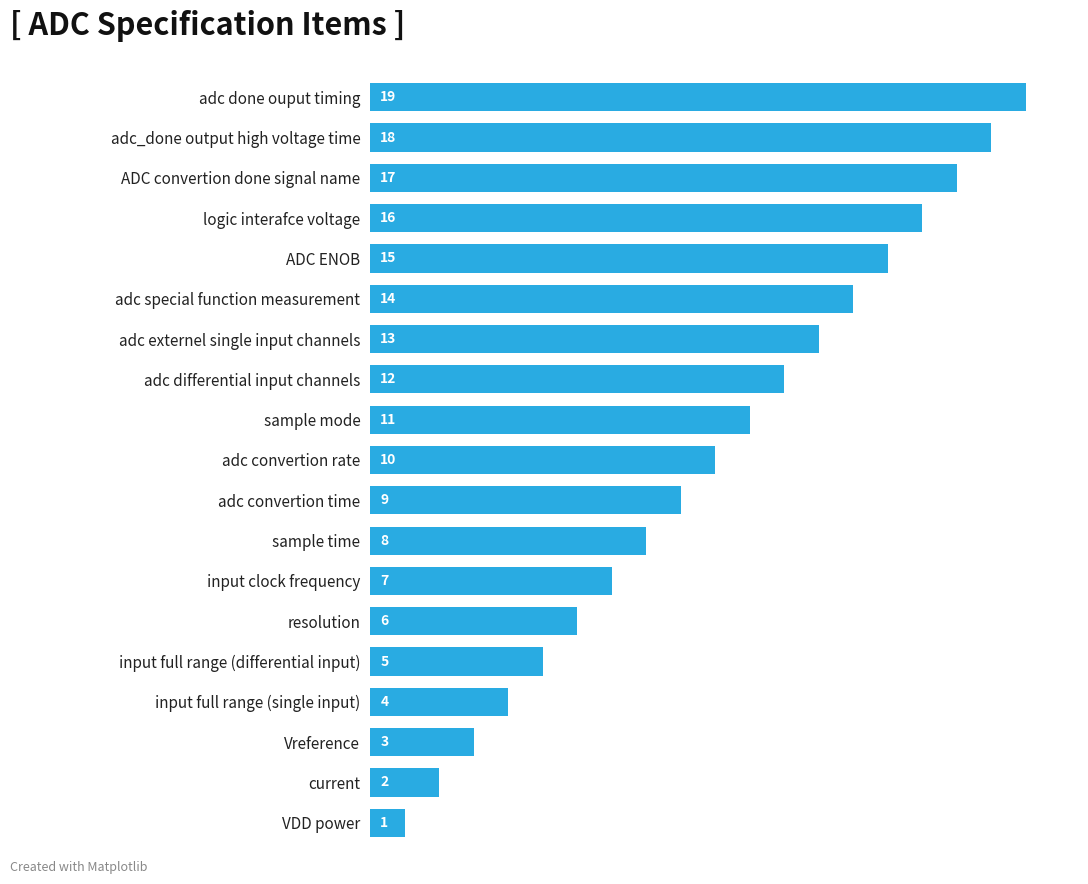

The value at input full range (differential input) is 2. True or false?

False